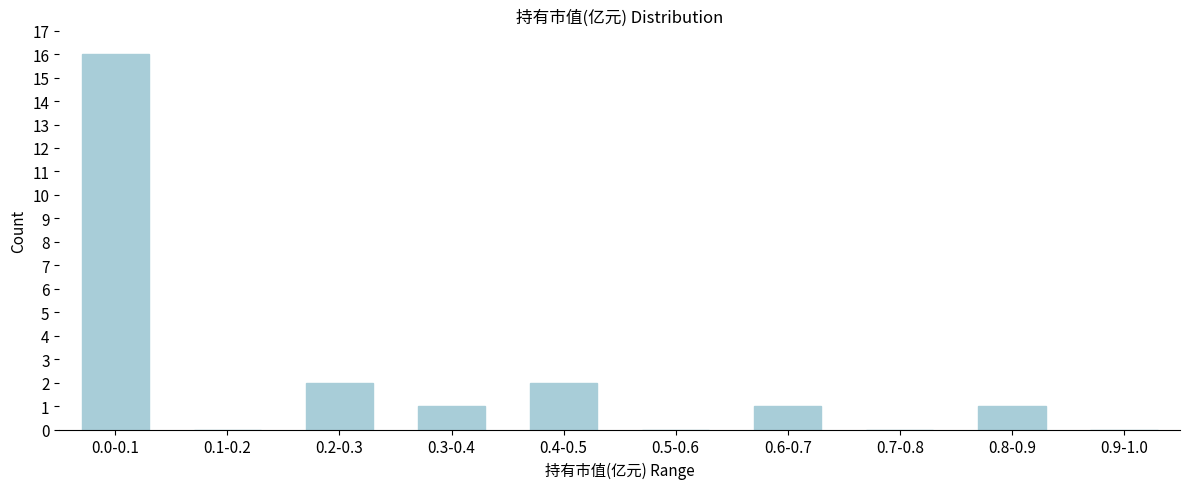

Reading right to left, what are all the values shown in this chart?

0.9-1.0=0	0.8-0.9=1	0.7-0.8=0	0.6-0.7=1	0.5-0.6=0	0.4-0.5=2	0.3-0.4=1	0.2-0.3=2	0.1-0.2=0	0.0-0.1=16